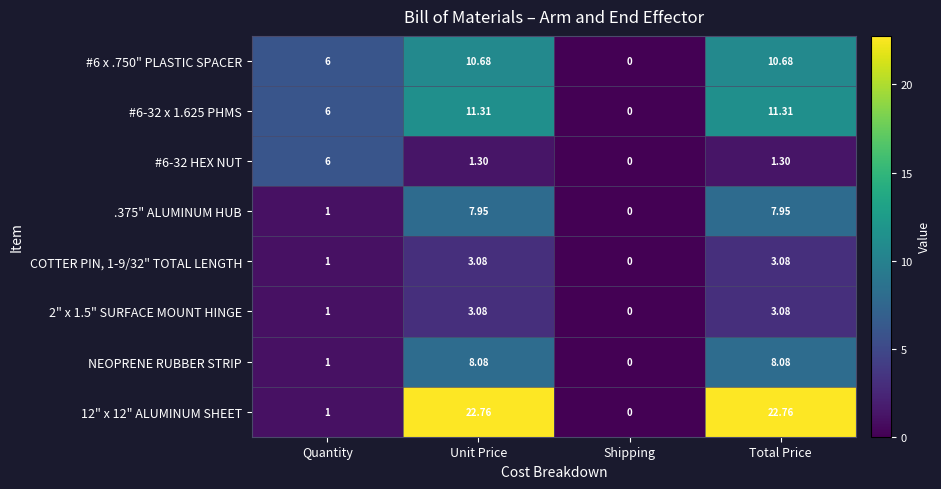

At how many categories does at least one series exceed 9?

2